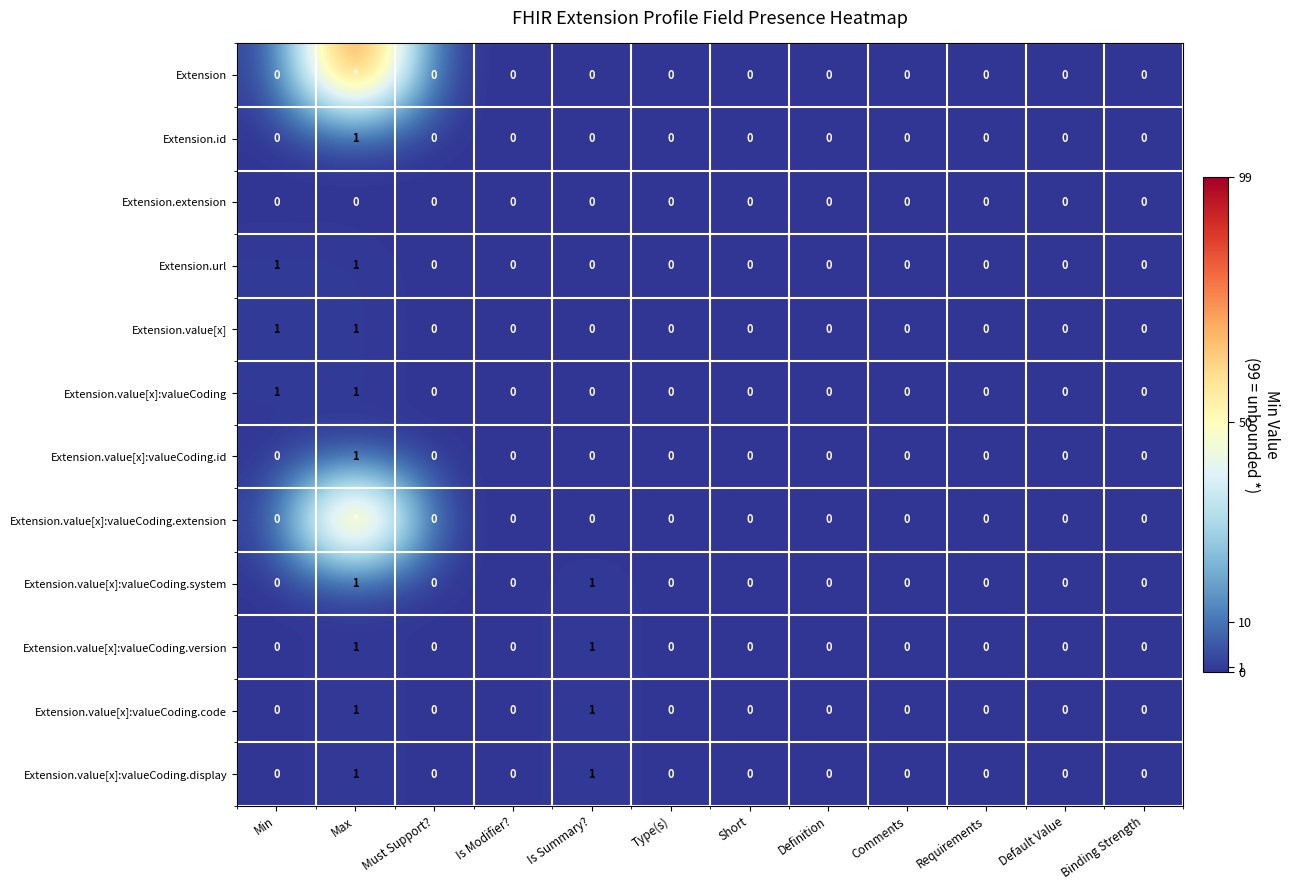

How many Extension.value[x]:valueCoding.version values are between 0 and 1?

12